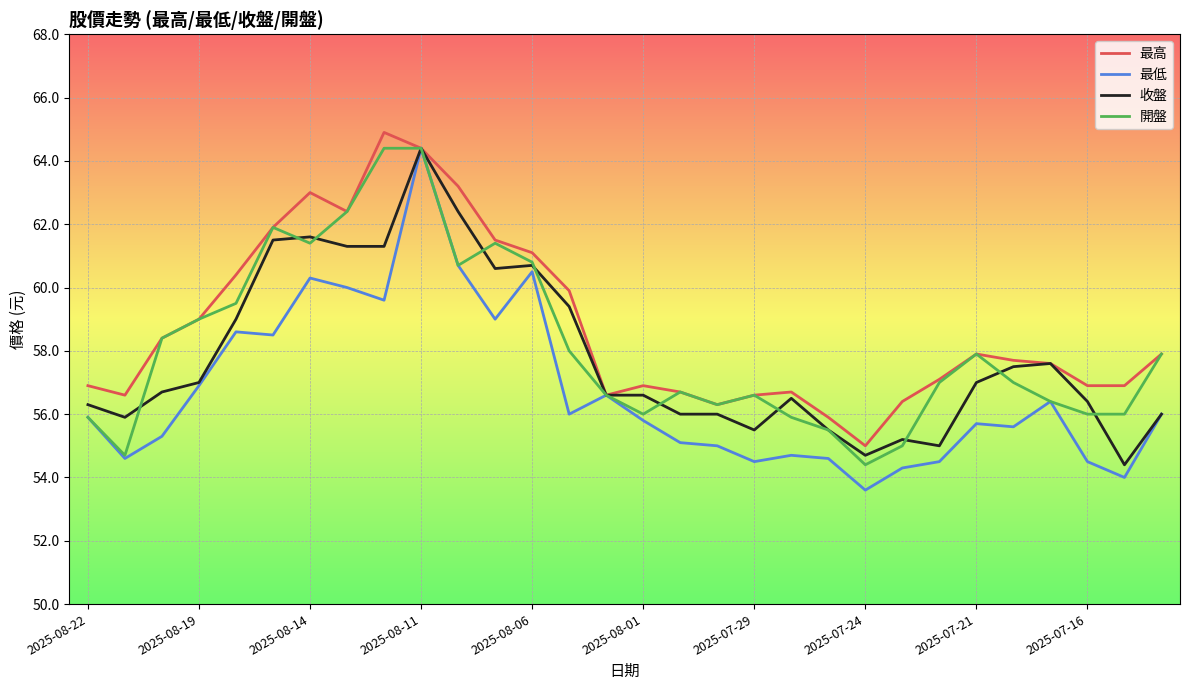

Rank the series by their average value, from highest to lowest.

最高, 開盤, 收盤, 最低